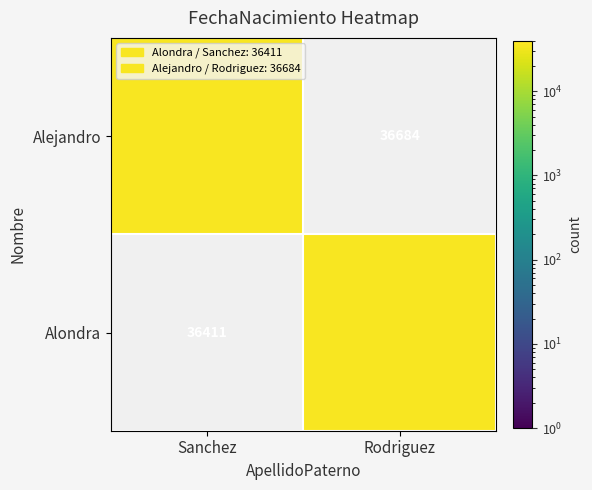

Rank the series by their maximum value, from highest to lowest.

Alejandro, Alondra